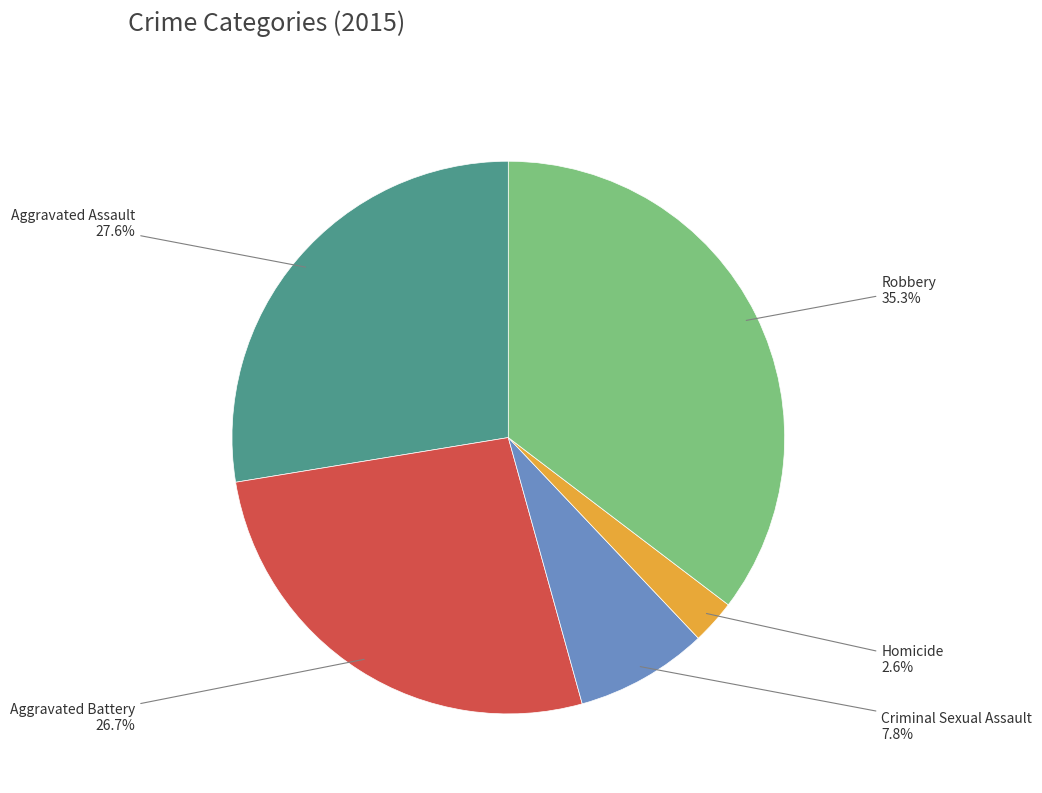

Is there a majority slice in this chart?

No